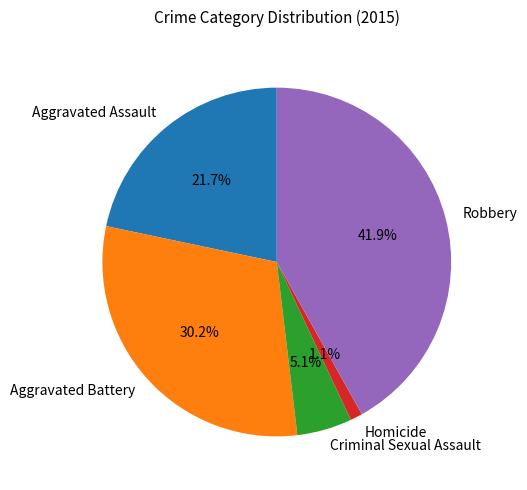

To the nearest percent, what percentage of the pie is Criminal Sexual Assault?

5%